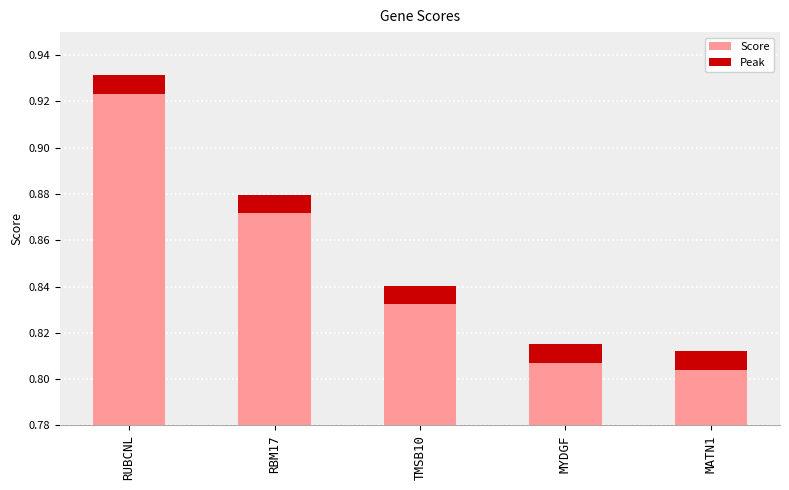

How many bars are there in total?

5